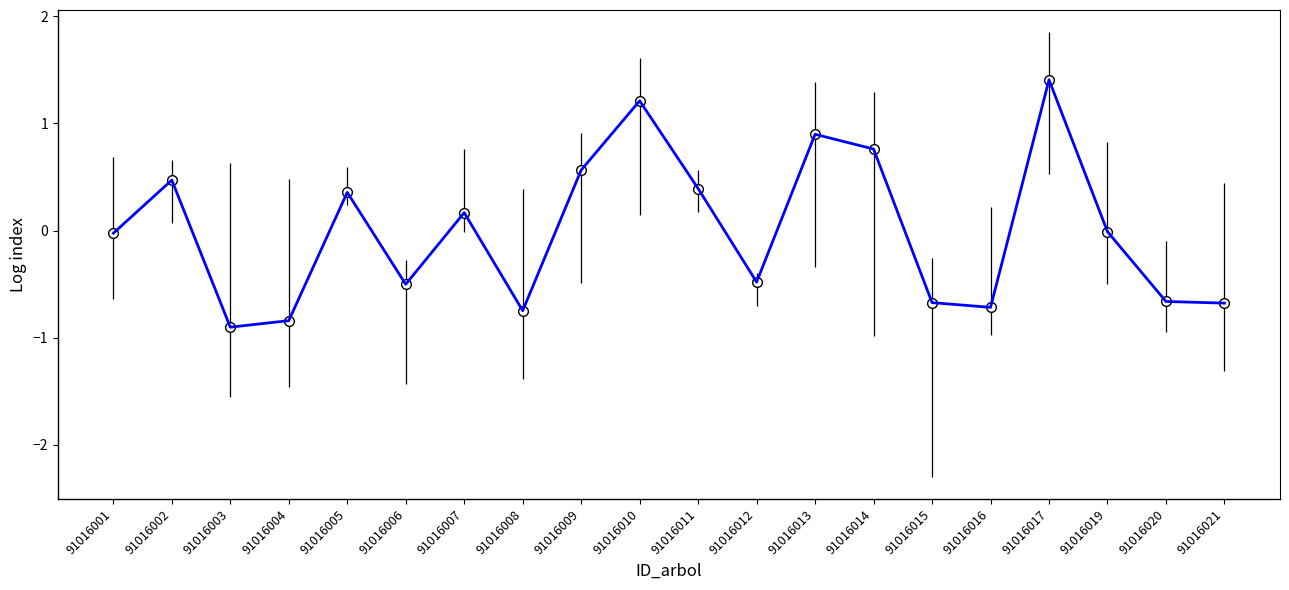

What is the difference between the values at 91016003 and 91016017?

2.3